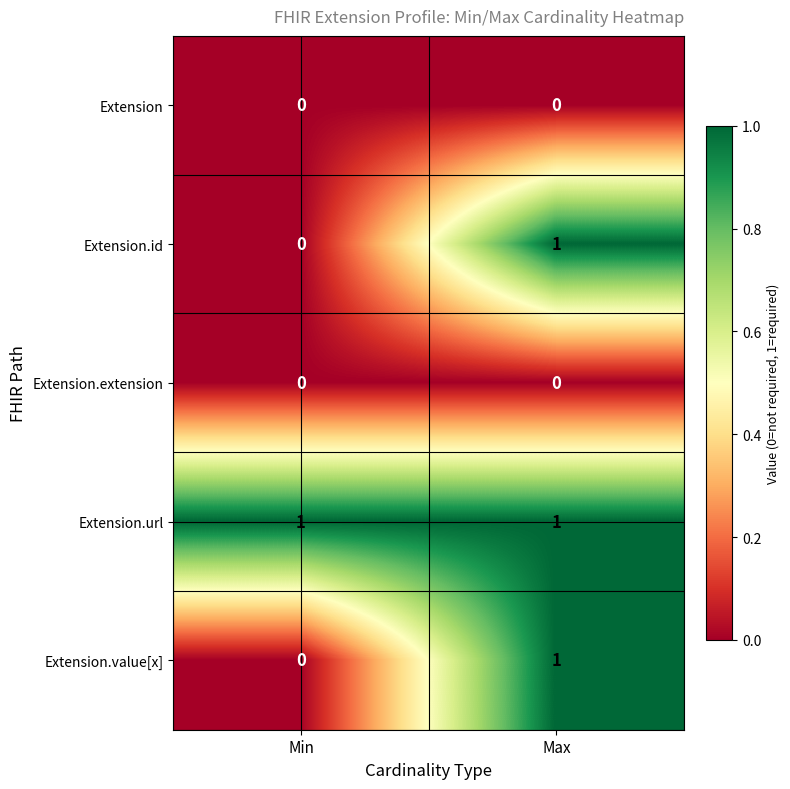

At which category is the sum across all series the highest?

Max